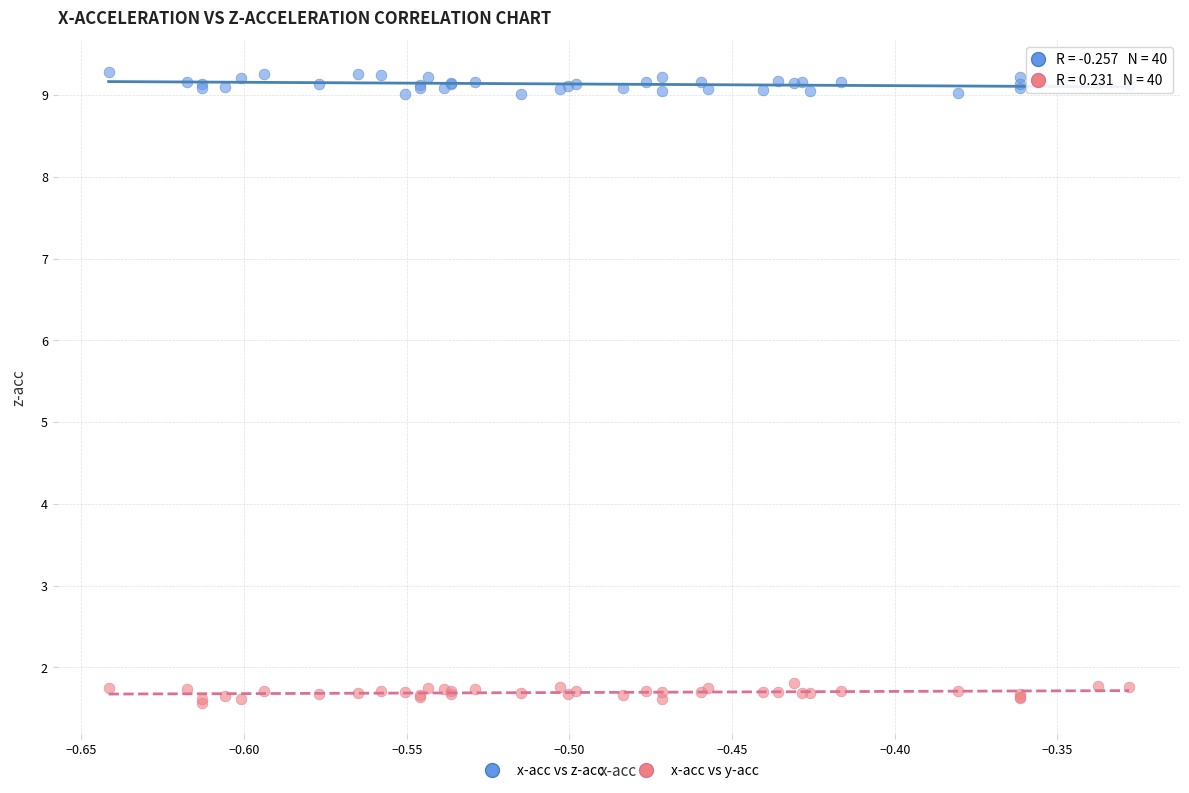

Which series reaches the maximum Y coordinate?

x-acc vs z-acc